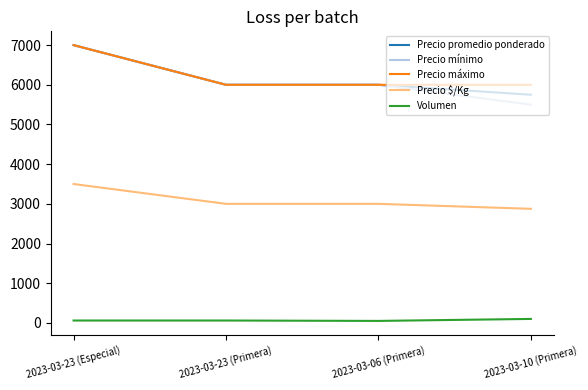

What is the difference between the maximum and minimum values in the Precio máximo series?

1000